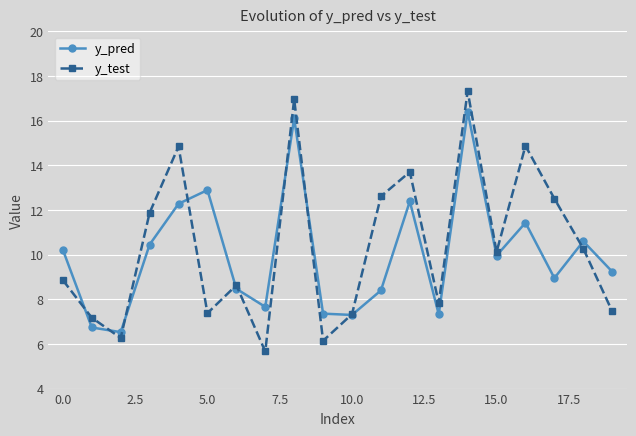

How many times do y_pred and y_test cross each other?

10